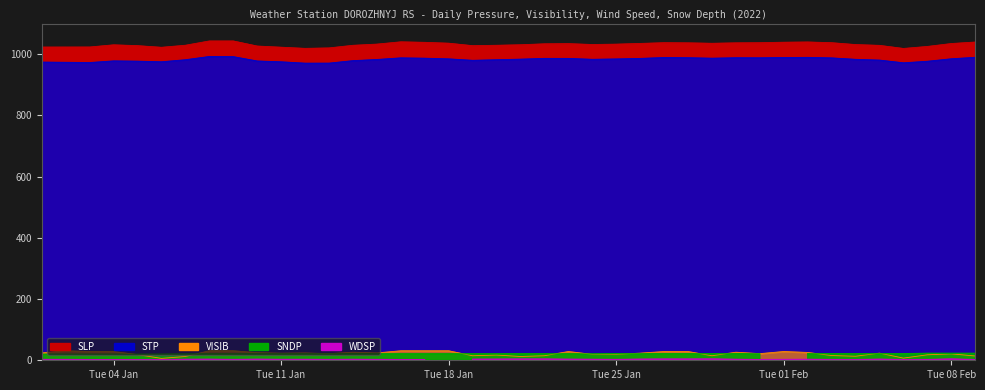

What is the sum of all STP values?

39300.2